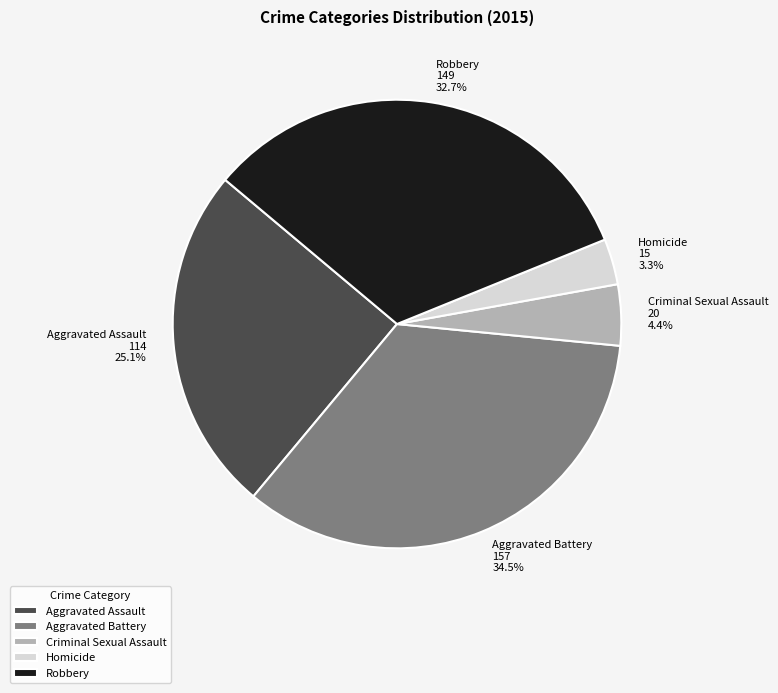

The Criminal Sexual Assault slice represents 4% of the pie. True or false?

True